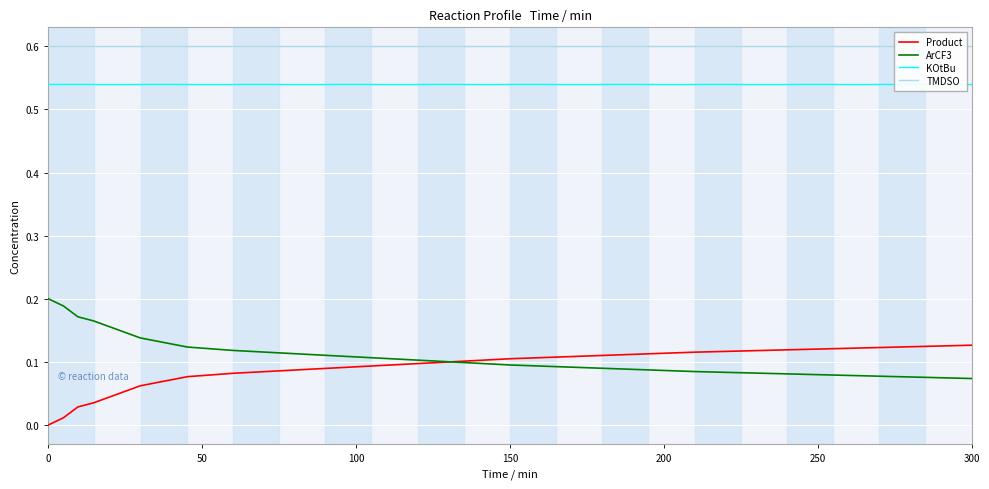

True or false: Product has more than 1 points higher than both neighbors.

False